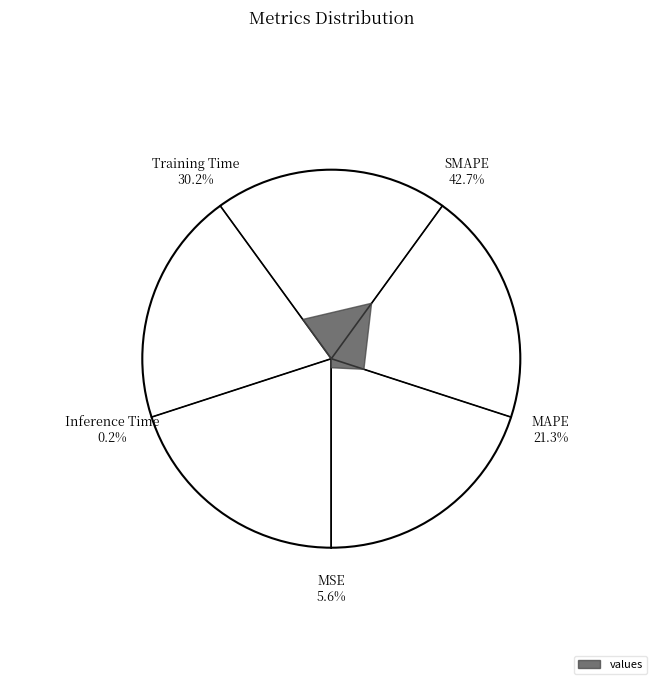

Combined, what portion of the pie is SMAPE and Training Time?

72.9%